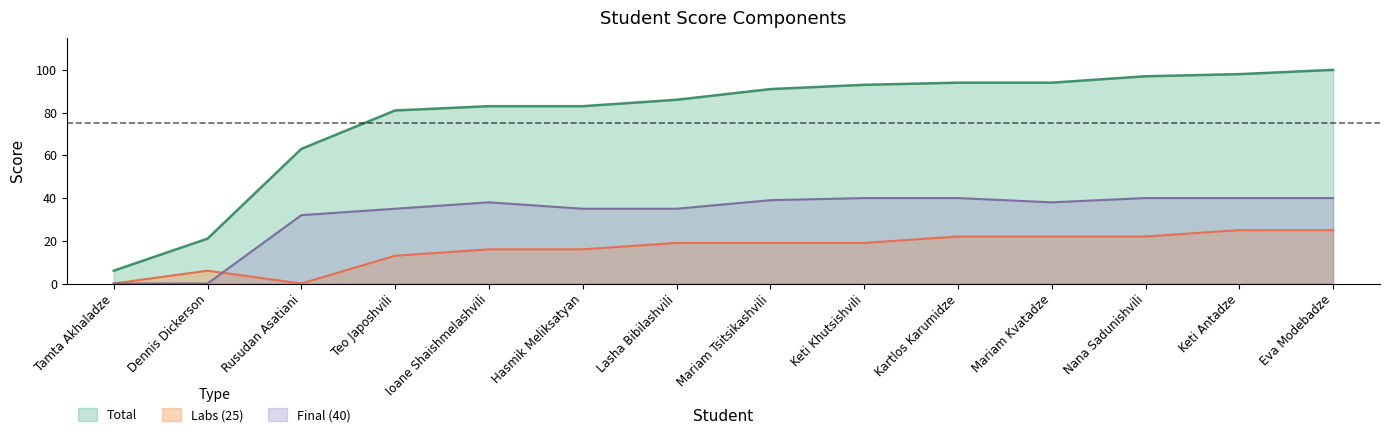

What position from the left is Ioane Shaishmelashvili?

5